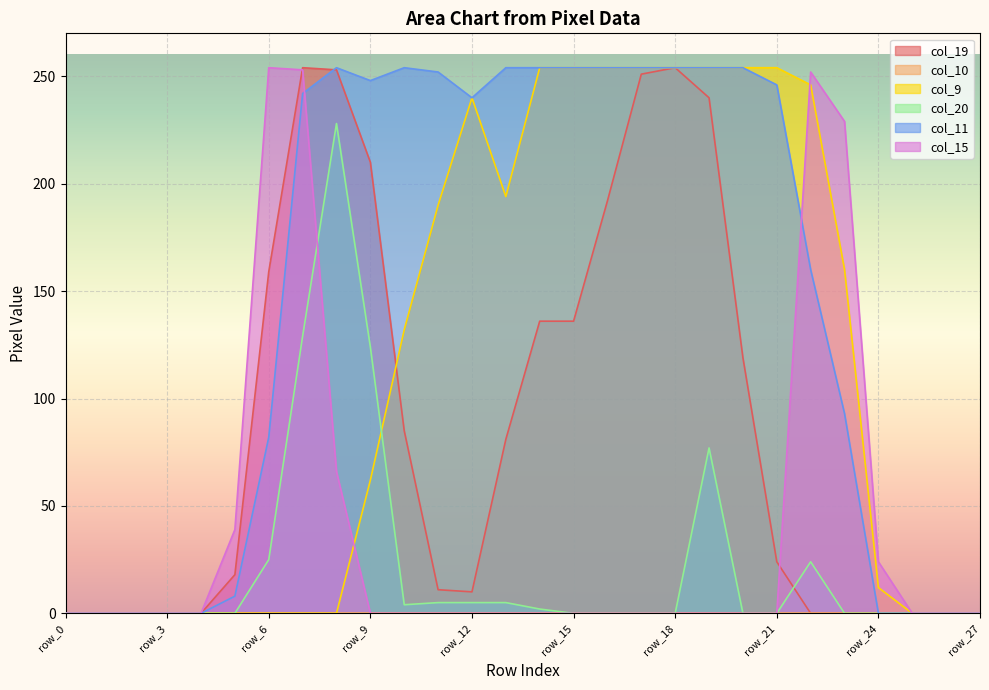

Reading right to left, what are all the values shown in this chart?

col_19: row_27=0	row_26=0	row_25=0	row_24=0	row_23=0	row_22=0	row_21=24	row_20=119	row_19=240	row_18=254	row_17=251	row_16=192	row_15=136	row_14=136	row_13=81	row_12=10	row_11=11	row_10=85	row_9=210	row_8=253	row_7=254	row_6=159	row_5=18	row_4=0	row_3=0	row_2=0	row_1=0	row_0=0
col_9: row_27=0	row_26=0	row_25=0	row_24=12	row_23=160	row_22=246	row_21=254	row_20=254	row_19=254	row_18=254	row_17=254	row_16=254	row_15=254	row_14=254	row_13=194	row_12=240	row_11=190	row_10=132	row_9=62	row_8=0	row_7=0	row_6=0	row_5=0	row_4=0	row_3=0	row_2=0	row_1=0	row_0=0
col_20: row_27=0	row_26=0	row_25=0	row_24=0	row_23=0	row_22=24	row_21=0	row_20=0	row_19=77	row_18=0	row_17=0	row_16=0	row_15=0	row_14=2	row_13=5	row_12=5	row_11=5	row_10=4	row_9=124	row_8=228	row_7=129	row_6=25	row_5=0	row_4=0	row_3=0	row_2=0	row_1=0	row_0=0
col_11: row_27=0	row_26=0	row_25=0	row_24=0	row_23=93	row_22=160	row_21=246	row_20=254	row_19=254	row_18=254	row_17=254	row_16=254	row_15=254	row_14=254	row_13=254	row_12=240	row_11=252	row_10=254	row_9=248	row_8=254	row_7=242	row_6=82	row_5=8	row_4=0	row_3=0	row_2=0	row_1=0	row_0=0
col_15: row_27=0	row_26=0	row_25=0	row_24=24	row_23=229	row_22=252	row_21=0	row_20=0	row_19=0	row_18=0	row_17=0	row_16=0	row_15=0	row_14=0	row_13=0	row_12=0	row_11=0	row_10=0	row_9=0	row_8=66	row_7=253	row_6=254	row_5=39	row_4=0	row_3=0	row_2=0	row_1=0	row_0=0